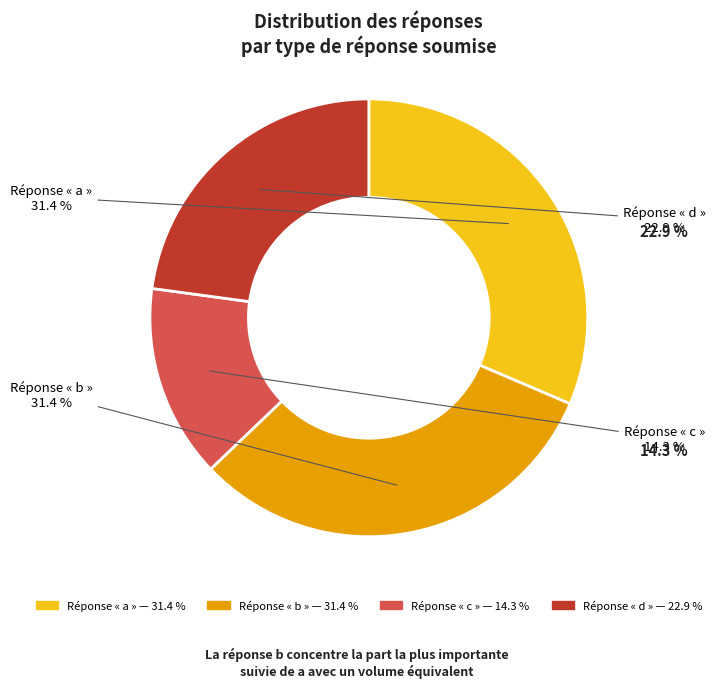

Does any single category account for the majority?

No